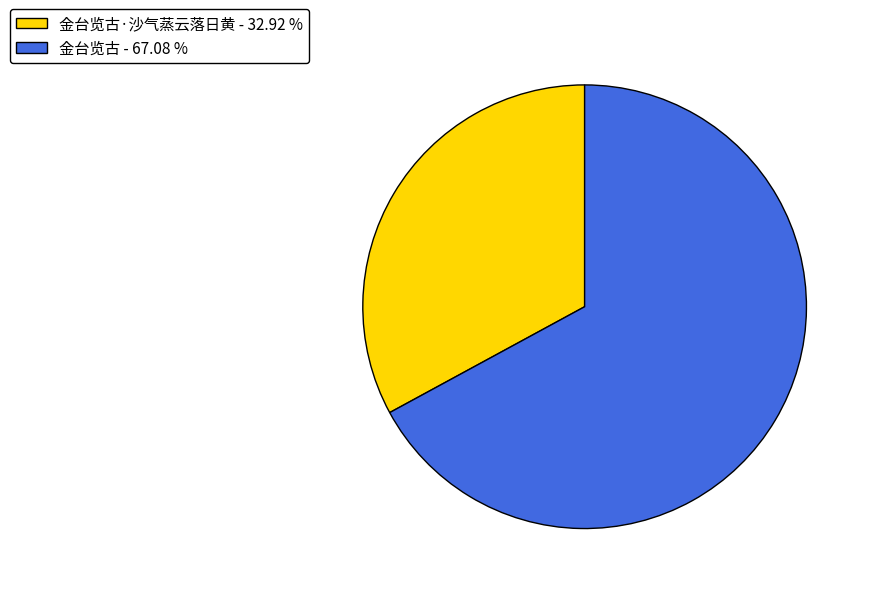

Which slice is the largest?

金台览古 - 67.08 %